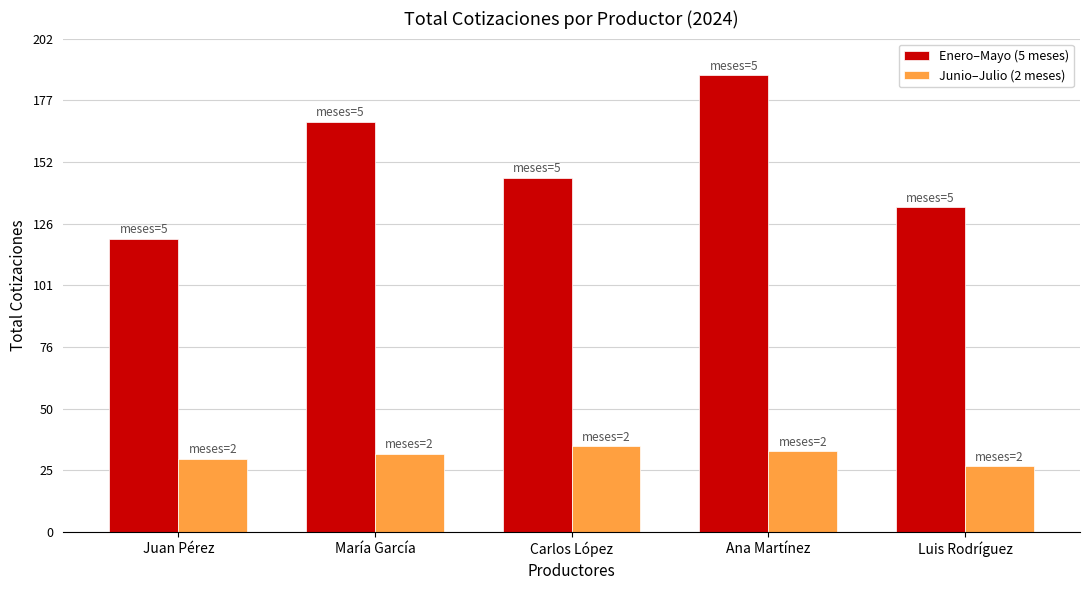

Count the number of categories in the chart.

5